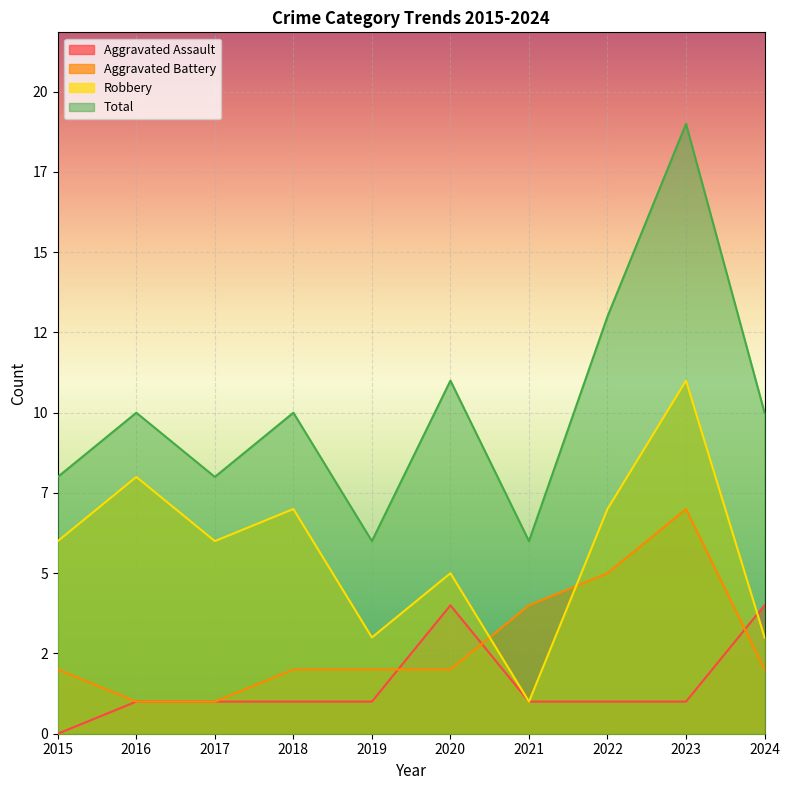

Is it true that Robbery equals 4 at 2022?

False